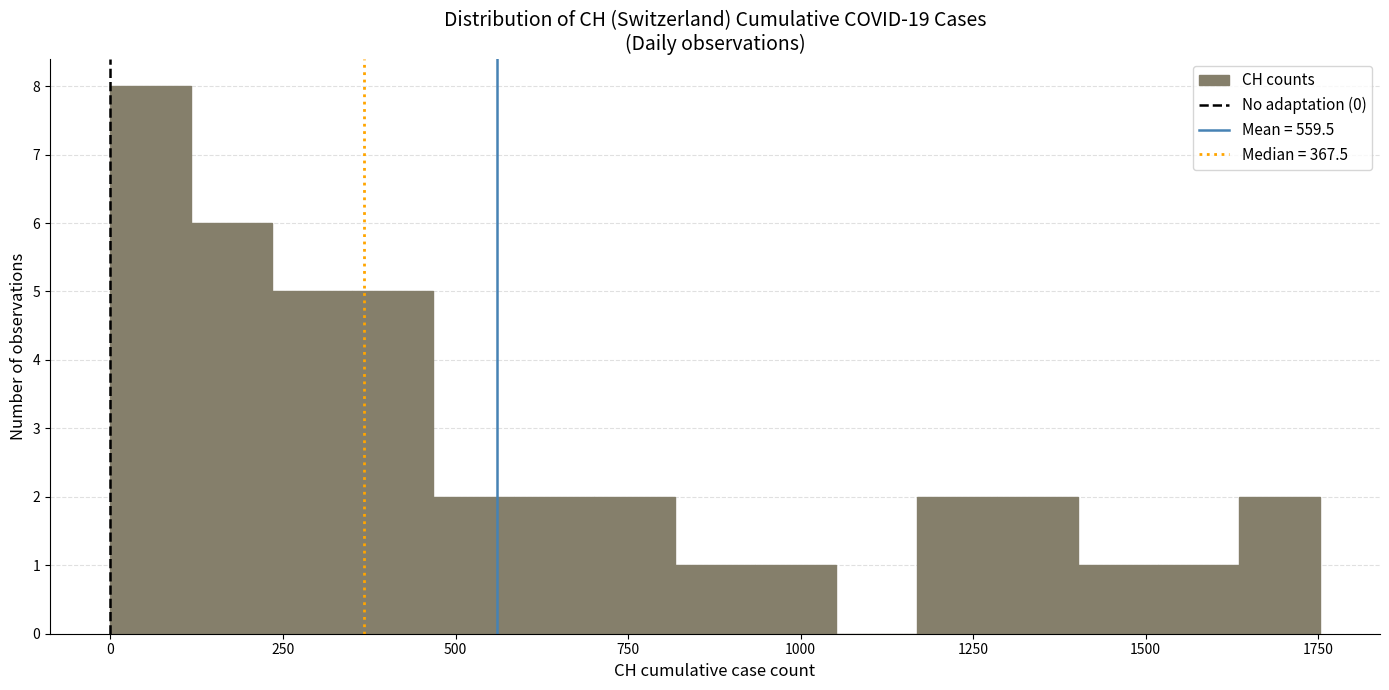

Read against the x-axis, roughly where is the centre of the tallest bar?

50